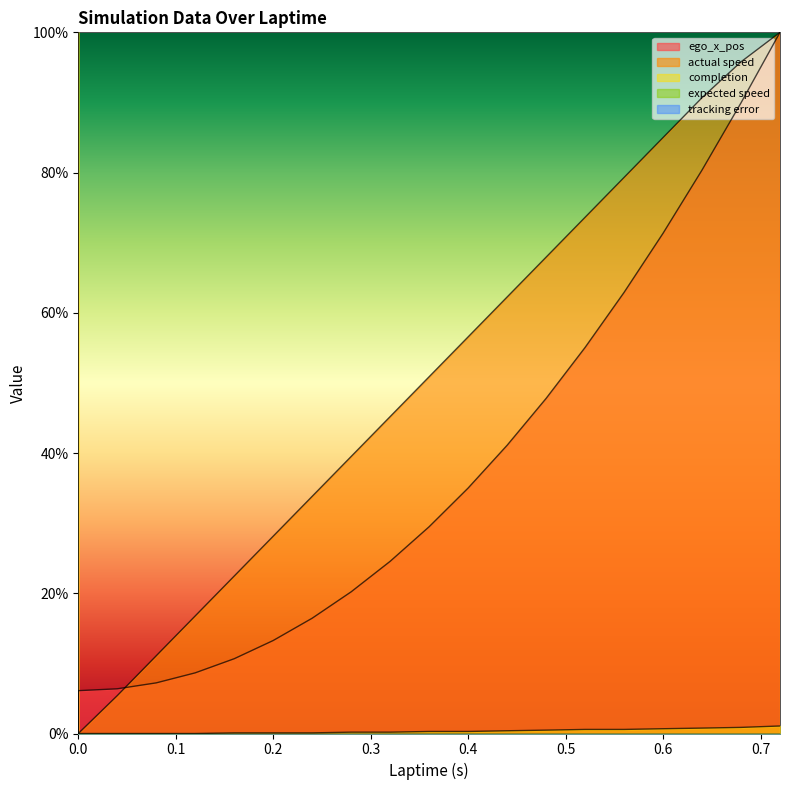

The completion series shows 1.7 at 0.72. True or false?

False